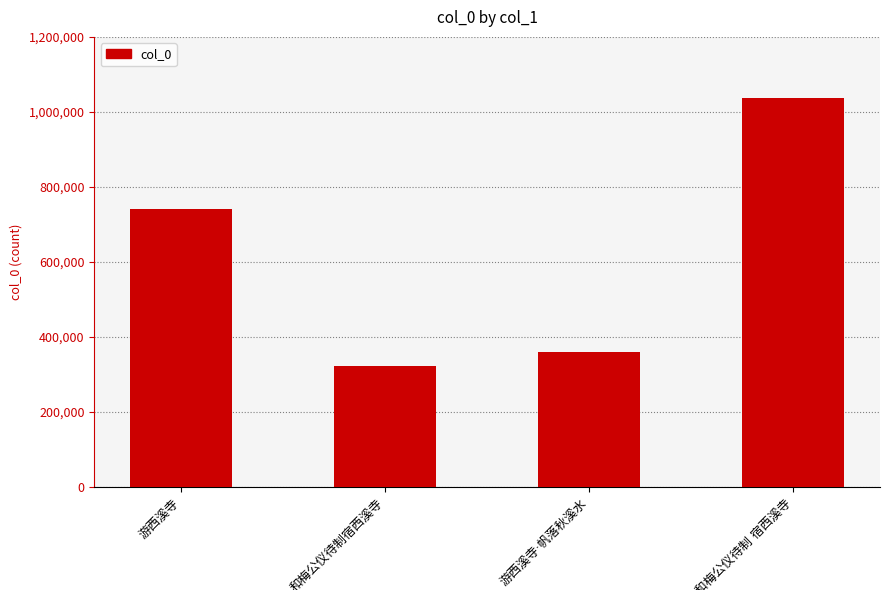

Does the chart contain stacked bars?

No